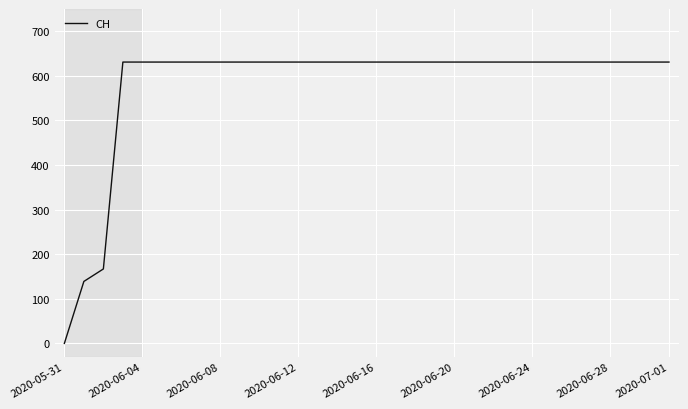

What is the maximum value shown in the chart?

631